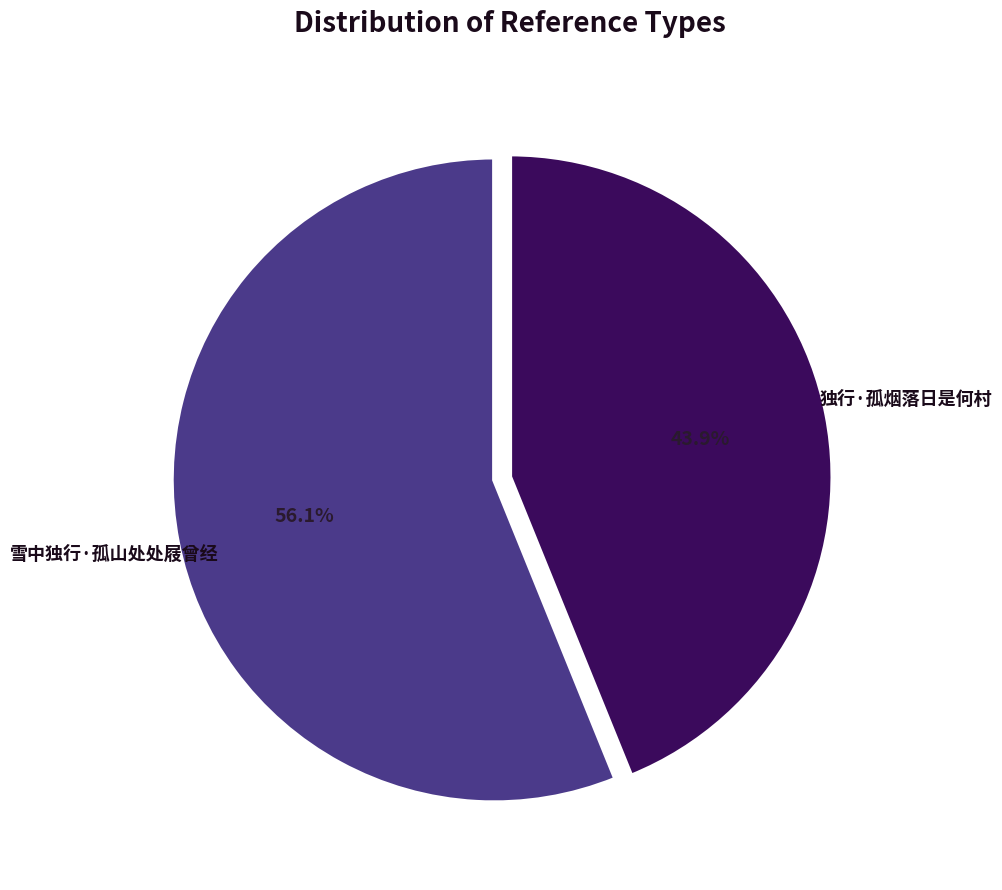

Is there a majority slice in this chart?

Yes